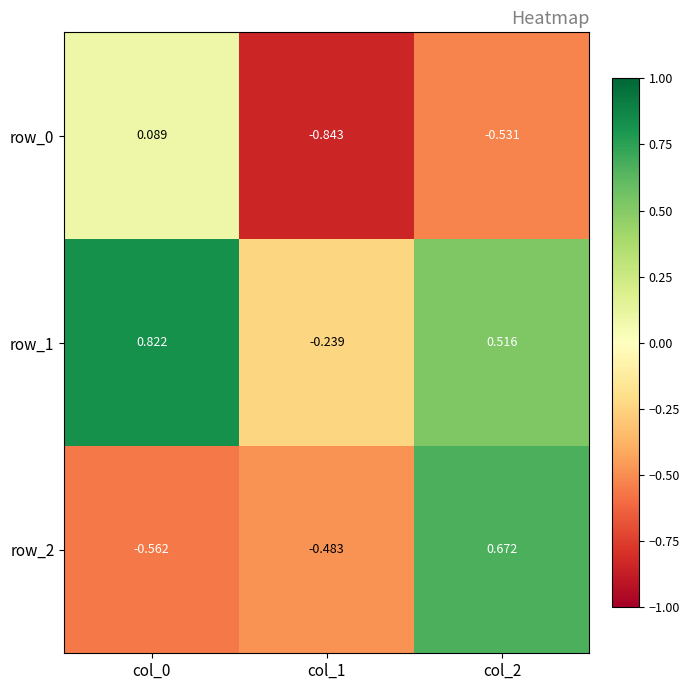

The row_1 series shows -0.1 at col_1. True or false?

False